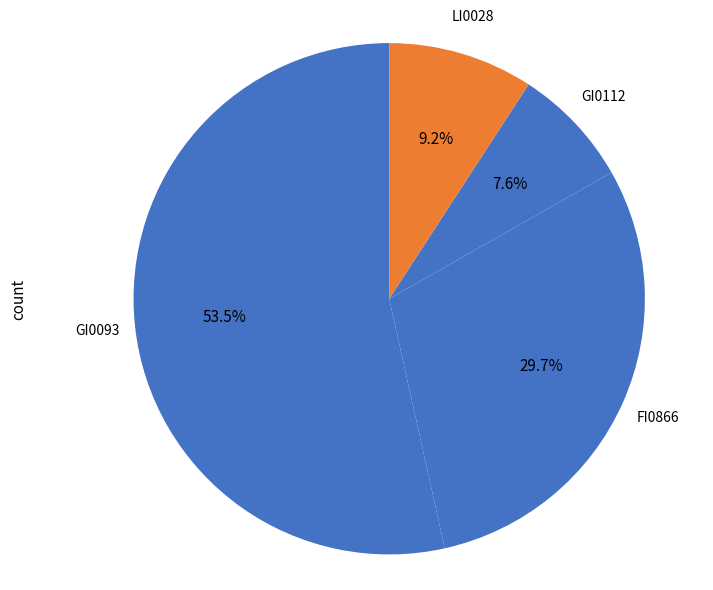

Rank the categories by value from lowest to highest.

GI0112, LI0028, FI0866, GI0093